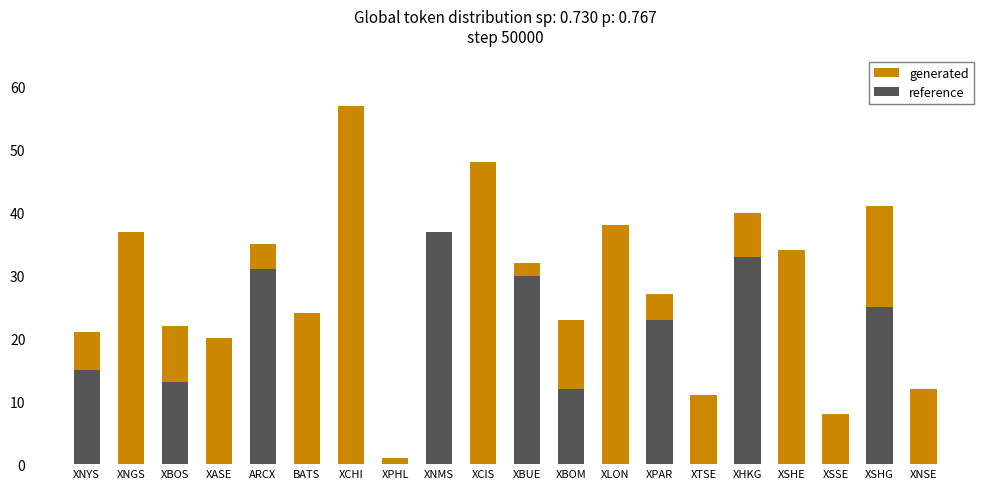

Reading left to right, transcribe all the data shown in this chart.

generated: XNYS=21	XNGS=37	XBOS=22	XASE=20	ARCX=35	BATS=24	XCHI=57	XPHL=1	XNMS=28	XCIS=48	XBUE=32	XBOM=23	XLON=38	XPAR=27	XTSE=11	XHKG=40	XSHE=34	XSSE=8	XSHG=41	XNSE=12
reference: XNYS=15	XNGS=0	XBOS=13	XASE=0	ARCX=31	BATS=0	XCHI=0	XPHL=0	XNMS=37	XCIS=0	XBUE=30	XBOM=12	XLON=0	XPAR=23	XTSE=0	XHKG=33	XSHE=0	XSSE=0	XSHG=25	XNSE=0